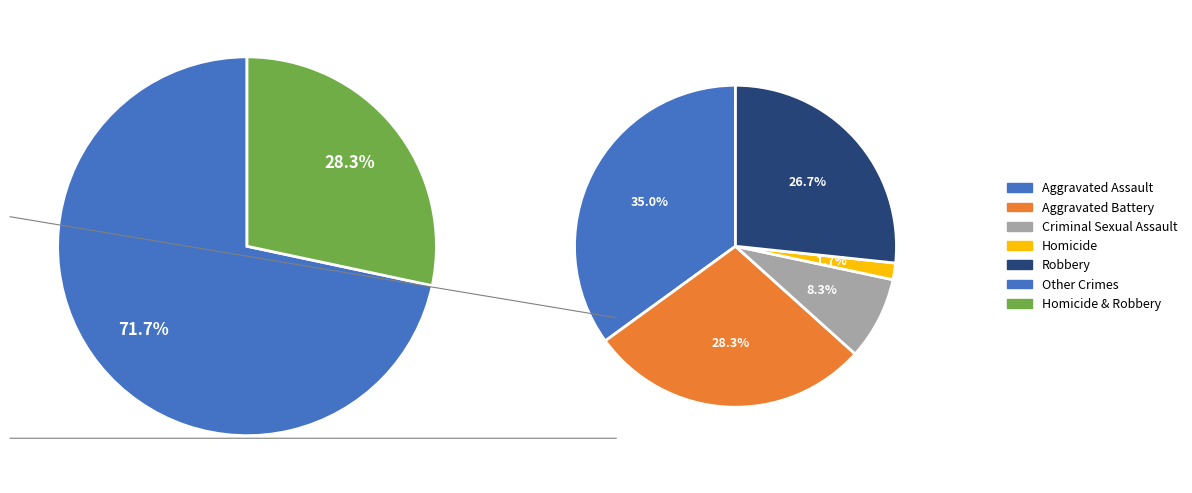

Is it true that Criminal Sexual Assault is 8% of the pie?

True